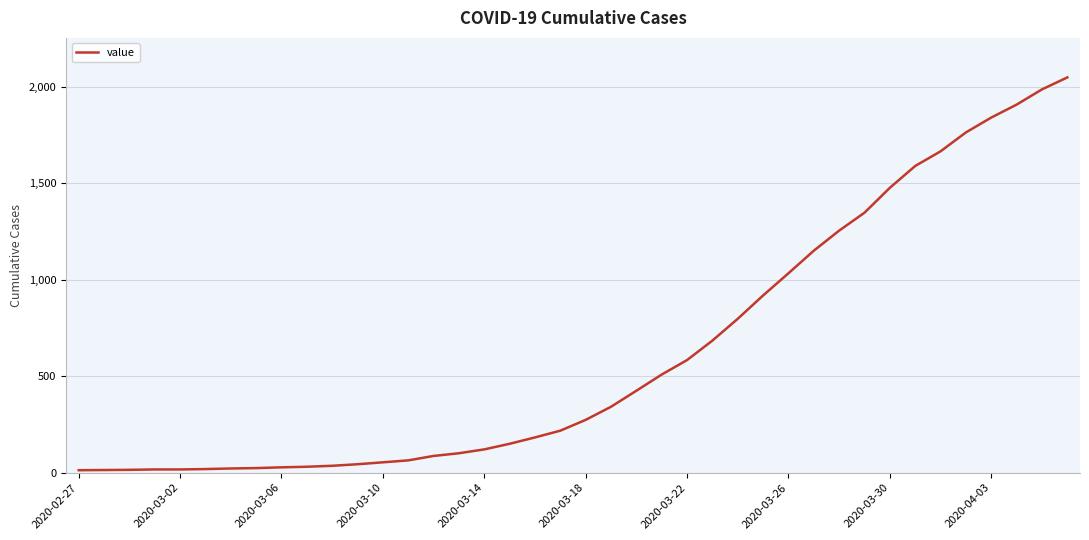

What is the maximum value shown in the chart?

2049